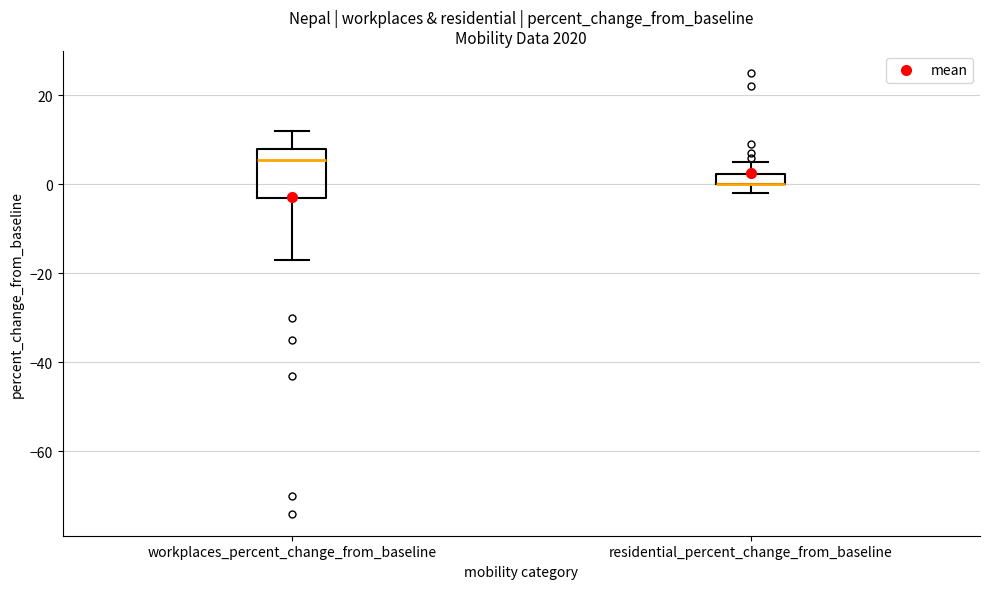

Where is the upper edge of the box for workplaces_percent_change_from_baseline on the y-axis? The values are not printed on the chart, so give them approximately, as read against the axis.

8